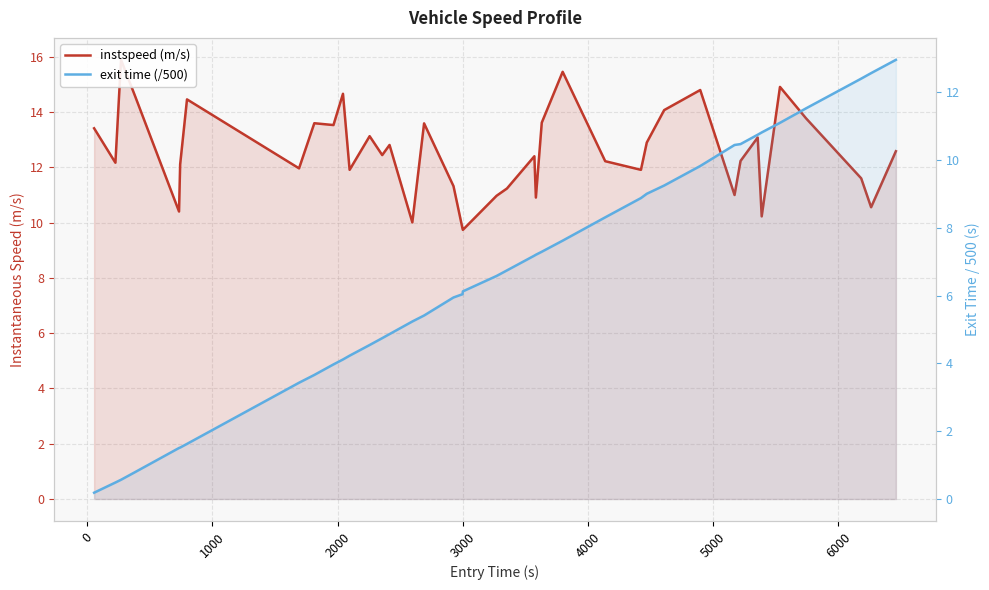

What is the highest value of the exit time (/500) series?

13.0